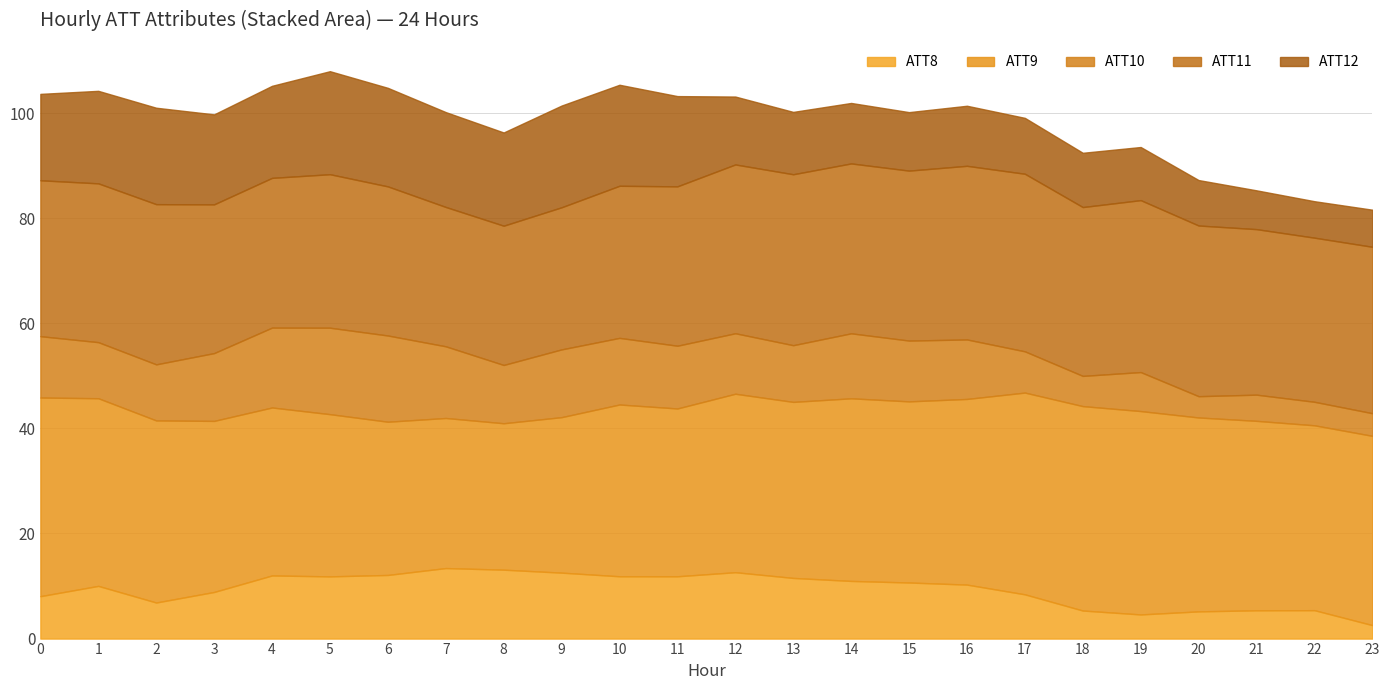

What is the minimum value for ATT8?

2.6